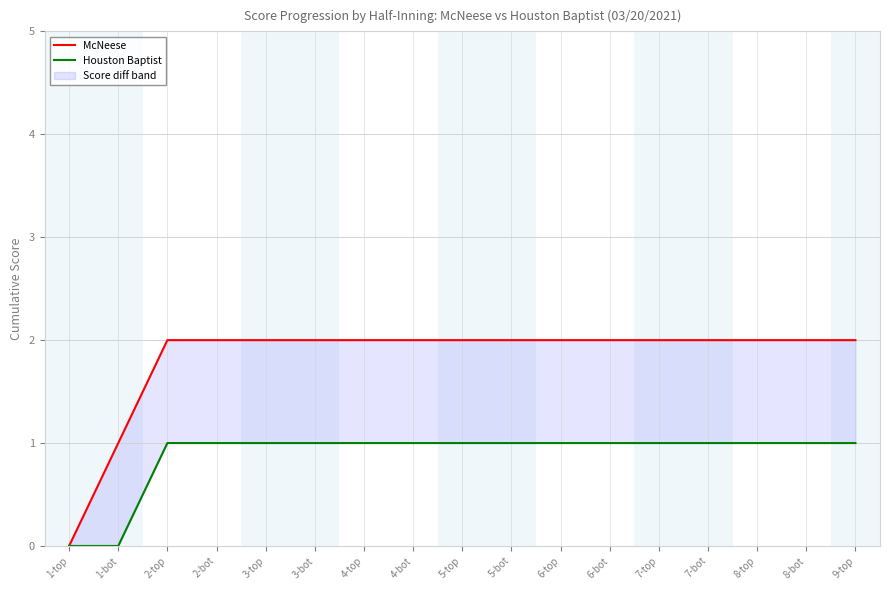

How many lines are shown in the chart?

2